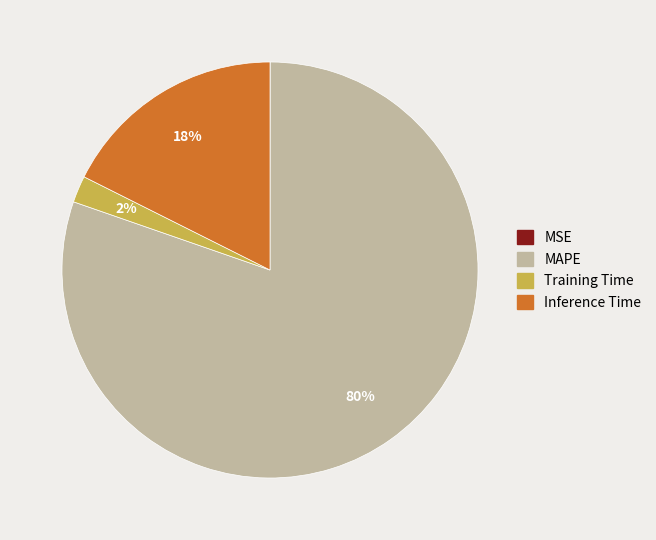

Between MAPE and Inference Time, which is larger?

MAPE